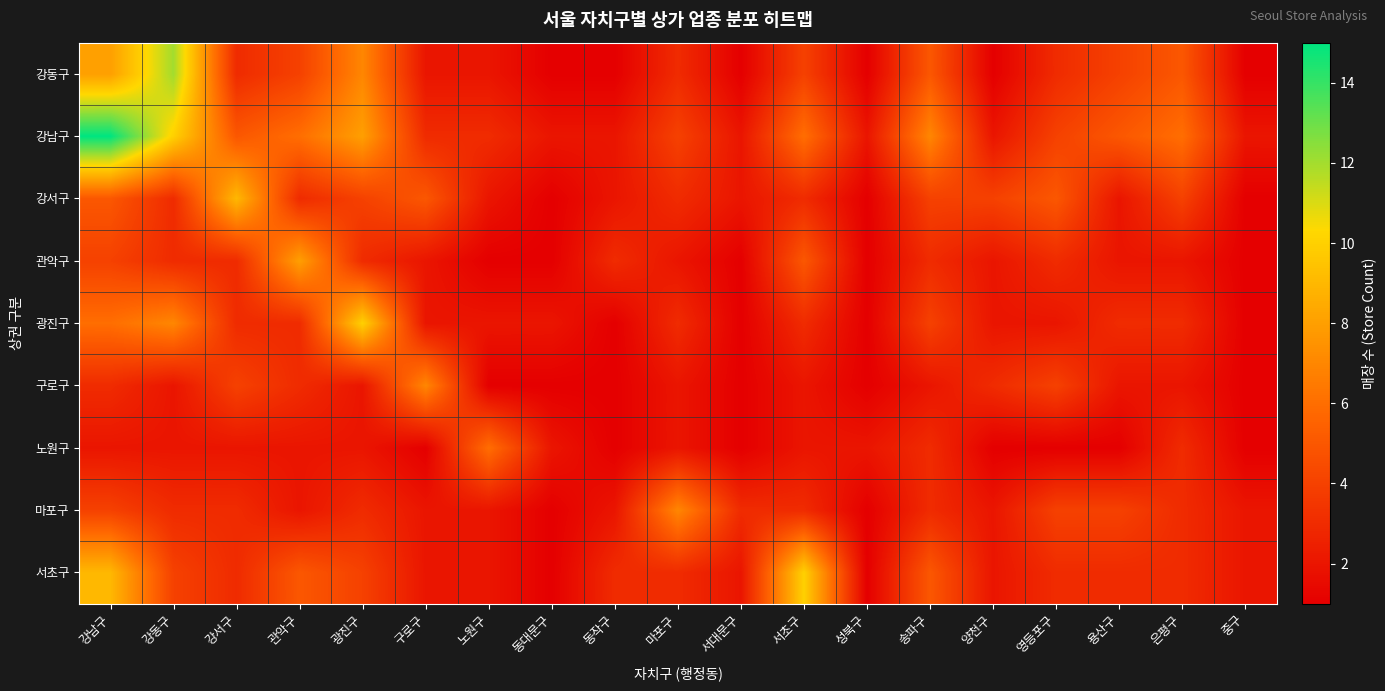

Reading right to left, list all the values displayed in this chart.

강동구: 중구=1	은평구=5	용산구=4	영등포구=3	양천구=1	송파구=5	성북구=1	서초구=4	서대문구=1	마포구=3	동작구=1	동대문구=1	노원구=2	구로구=2	광진구=7	관악구=4	강서구=3	강동구=12	강남구=8
강남구: 중구=2	은평구=6	용산구=5	영등포구=4	양천구=2	송파구=7	성북구=2	서초구=6	서대문구=2	마포구=4	동작구=2	동대문구=2	노원구=3	구로구=3	광진구=8	관악구=6	강서구=5	강동구=10	강남구=15
강서구: 중구=1	은평구=4	용산구=2	영등포구=5	양천구=4	송파구=4	성북구=1	서초구=3	서대문구=2	마포구=3	동작구=2	동대문구=1	노원구=2	구로구=5	광진구=4	관악구=3	강서구=9	강동구=3	강남구=5
관악구: 중구=1	은평구=2	용산구=2	영등포구=3	양천구=2	송파구=3	성북구=1	서초구=5	서대문구=1	마포구=2	동작구=3	동대문구=1	노원구=1	구로구=2	광진구=3	관악구=8	강서구=3	강동구=3	강남구=4
광진구: 중구=1	은평구=3	용산구=3	영등포구=2	양천구=2	송파구=4	성북구=1	서초구=3	서대문구=1	마포구=3	동작구=1	동대문구=2	노원구=2	구로구=2	광진구=10	관악구=3	강서구=3	강동구=7	강남구=6
구로구: 중구=1	은평구=2	용산구=2	영등포구=4	양천구=3	송파구=2	성북구=1	서초구=2	서대문구=1	마포구=2	동작구=1	동대문구=1	노원구=1	구로구=7	광진구=2	관악구=3	강서구=4	강동구=2	강남구=3
노원구: 중구=1	은평구=3	용산구=1	영등포구=1	양천구=1	송파구=3	성북구=2	서초구=2	서대문구=1	마포구=2	동작구=1	동대문구=2	노원구=6	구로구=1	광진구=2	관악구=2	강서구=2	강동구=2	강남구=2
마포구: 중구=2	은평구=3	용산구=4	영등포구=4	양천구=2	송파구=3	성북구=1	서초구=3	서대문구=3	마포구=7	동작구=2	동대문구=1	노원구=2	구로구=2	광진구=3	관악구=2	강서구=3	강동구=3	강남구=4
서초구: 중구=2	은평구=3	용산구=3	영등포구=3	양천구=2	송파구=5	성북구=1	서초구=10	서대문구=2	마포구=3	동작구=3	동대문구=1	노원구=2	구로구=2	광진구=4	관악구=5	강서구=3	강동구=4	강남구=9